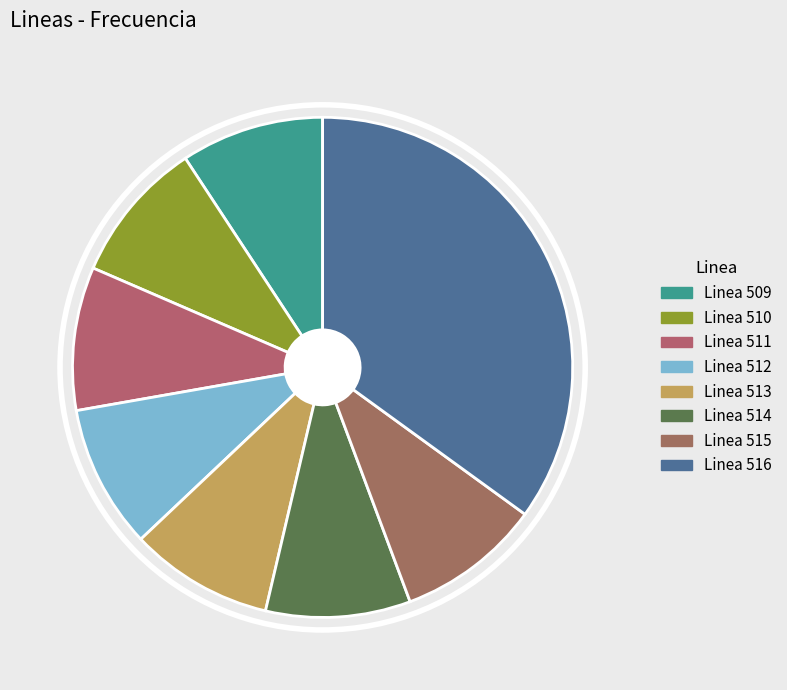

Does Linea 514 represent more than half of the total?

No